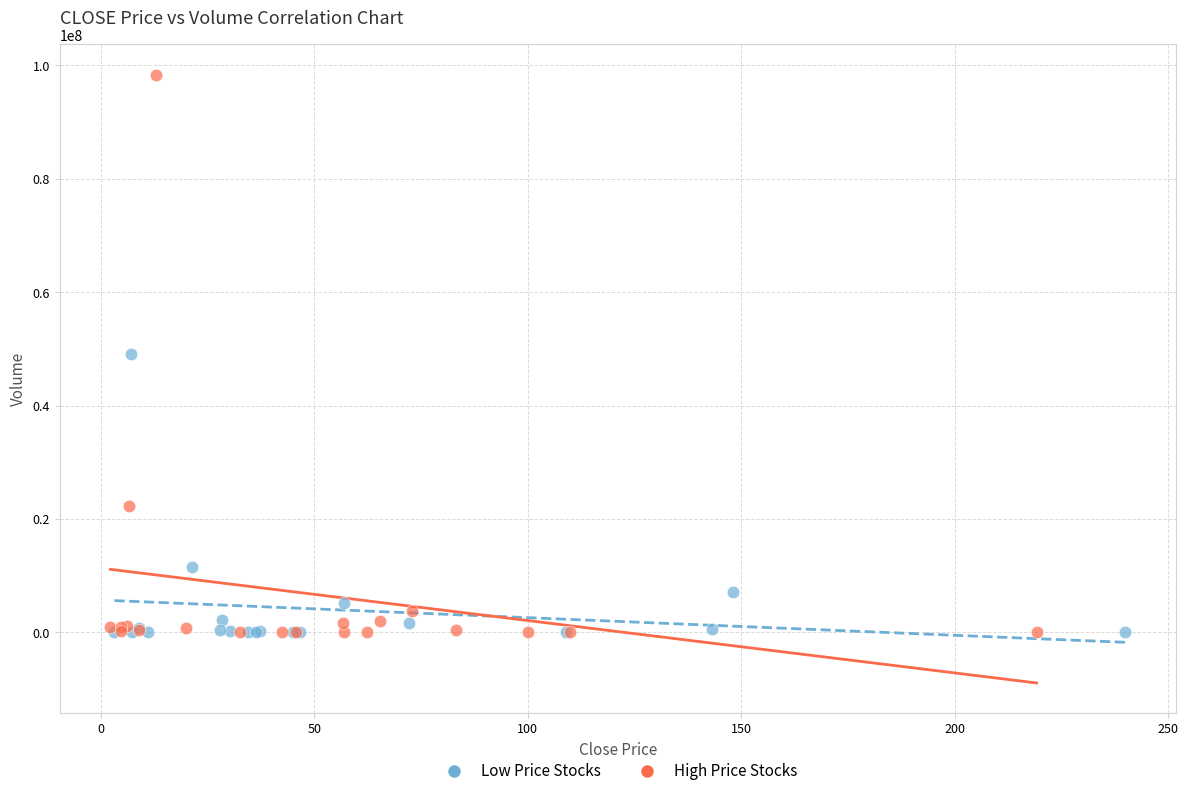

Which series reaches the maximum Y coordinate?

High Price Stocks